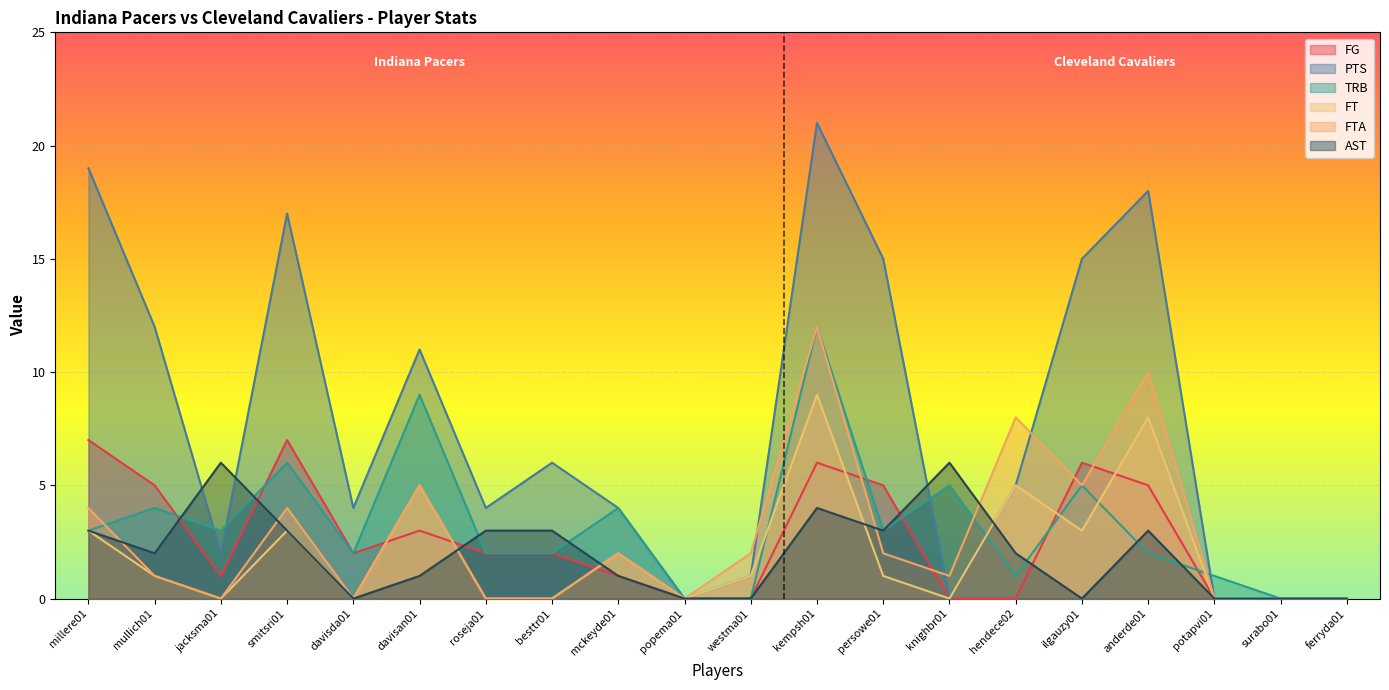

What is the label of the 8th point from the left?

besttr01